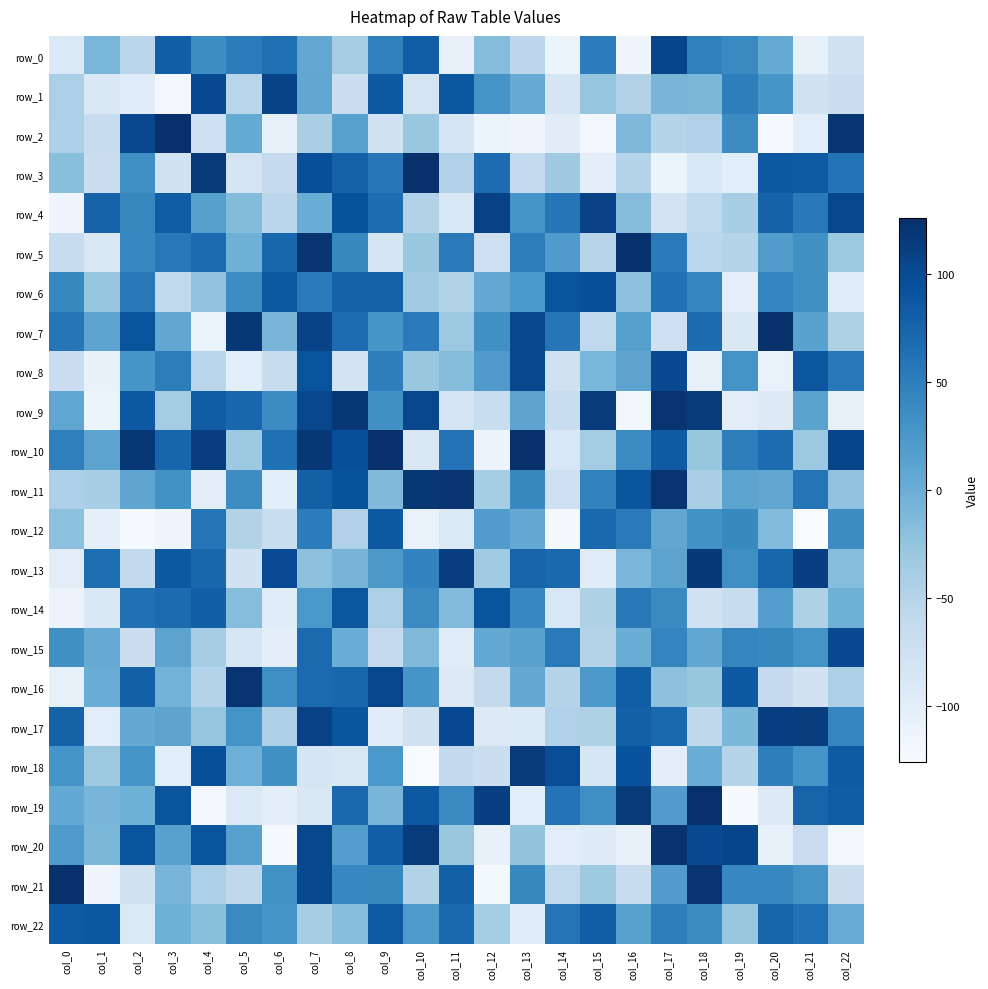

What is the difference between the maximum and minimum values in the row_4 series?

225